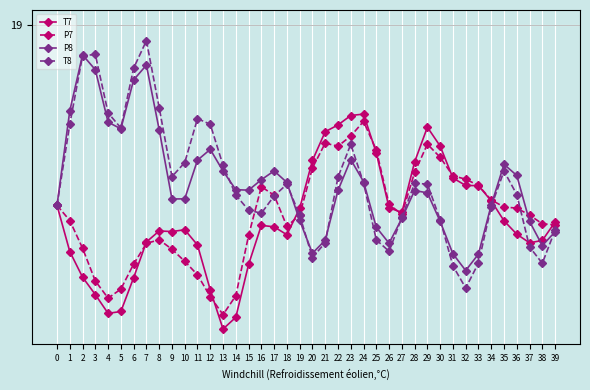

Does the chart have visible grid lines?

Yes